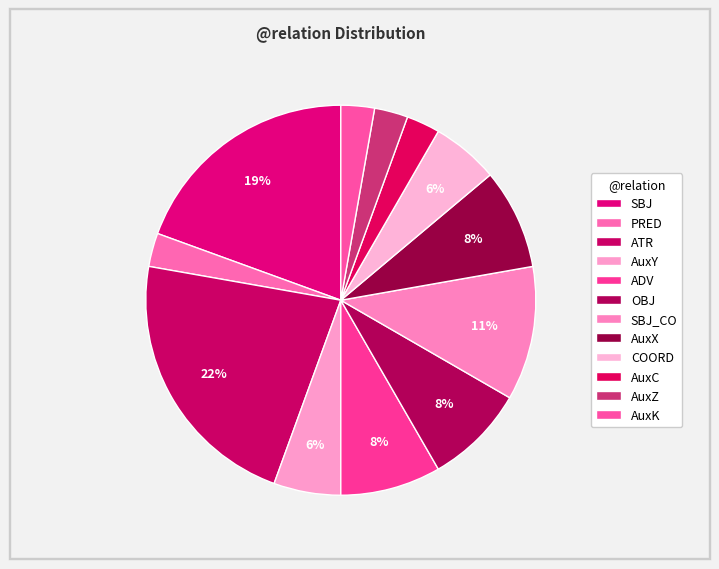

Which category has the biggest portion of the pie?

ATR